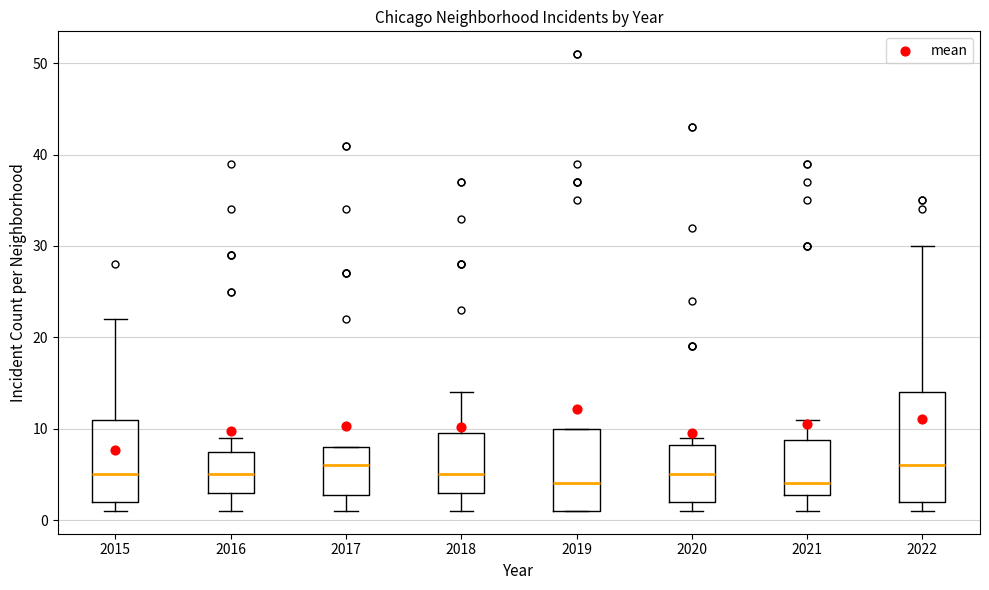

Comparing the boxes themselves (not the whiskers), which one is the tallest?

2022